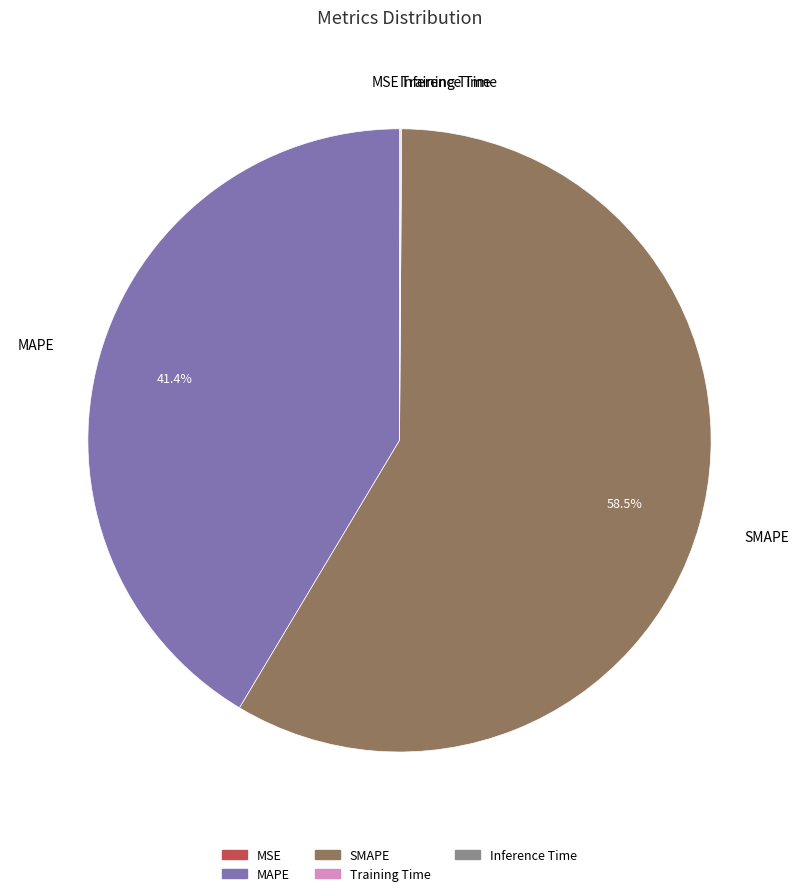

What is the largest slice in the pie chart?

SMAPE